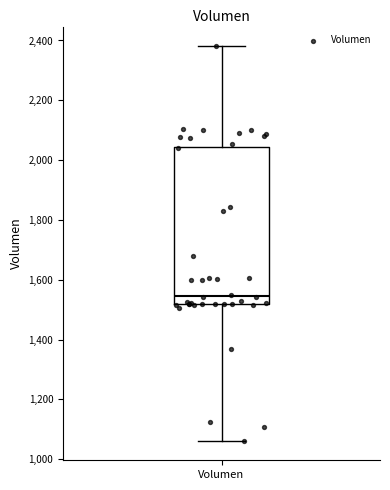

Where does the lower whisker of the box for Volumen end on the y-axis? The values are not printed on the chart, so give them approximately, as read against the axis.

1060